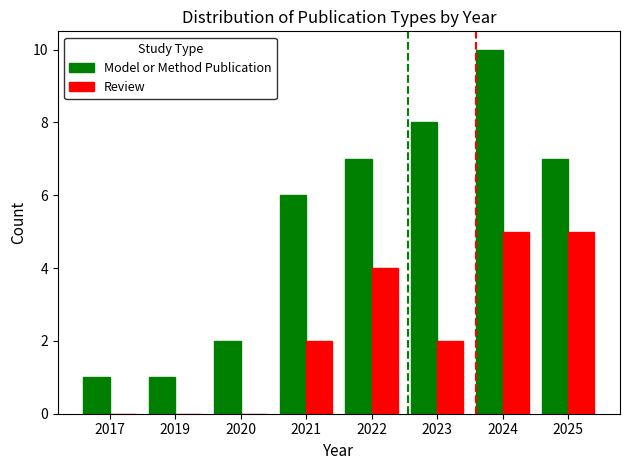

Reading left to right, transcribe all the data shown in this chart.

Model or Method Publication: 1	1	2	6	7	8	10	7
Review: 0	0	0	2	4	2	5	5